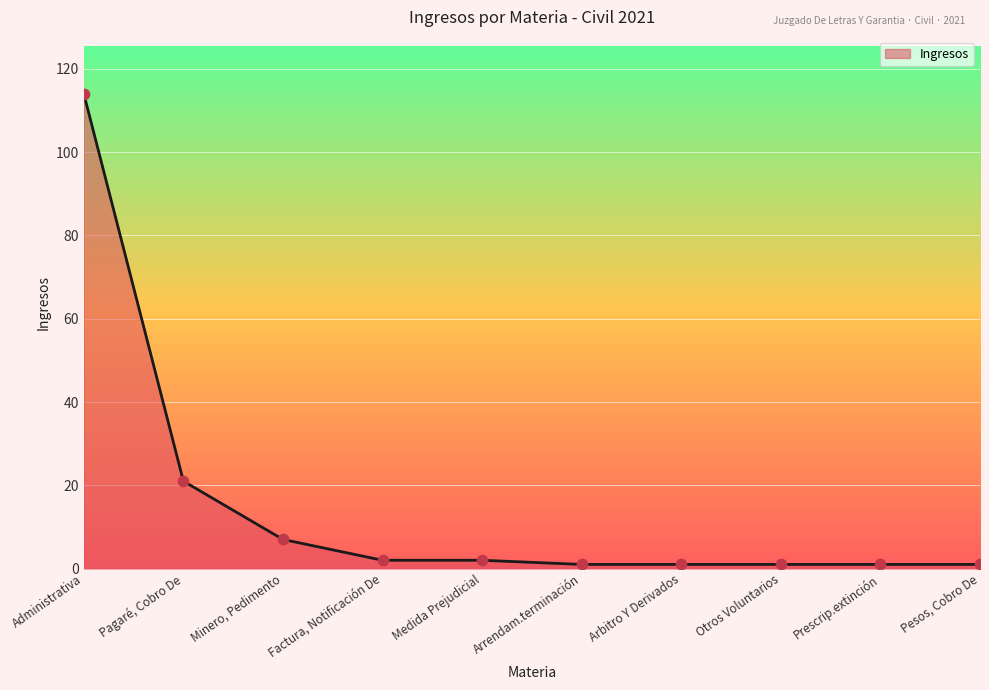

What is the change in value from Minero, Pedimento to Medida Prejudicial?

-5